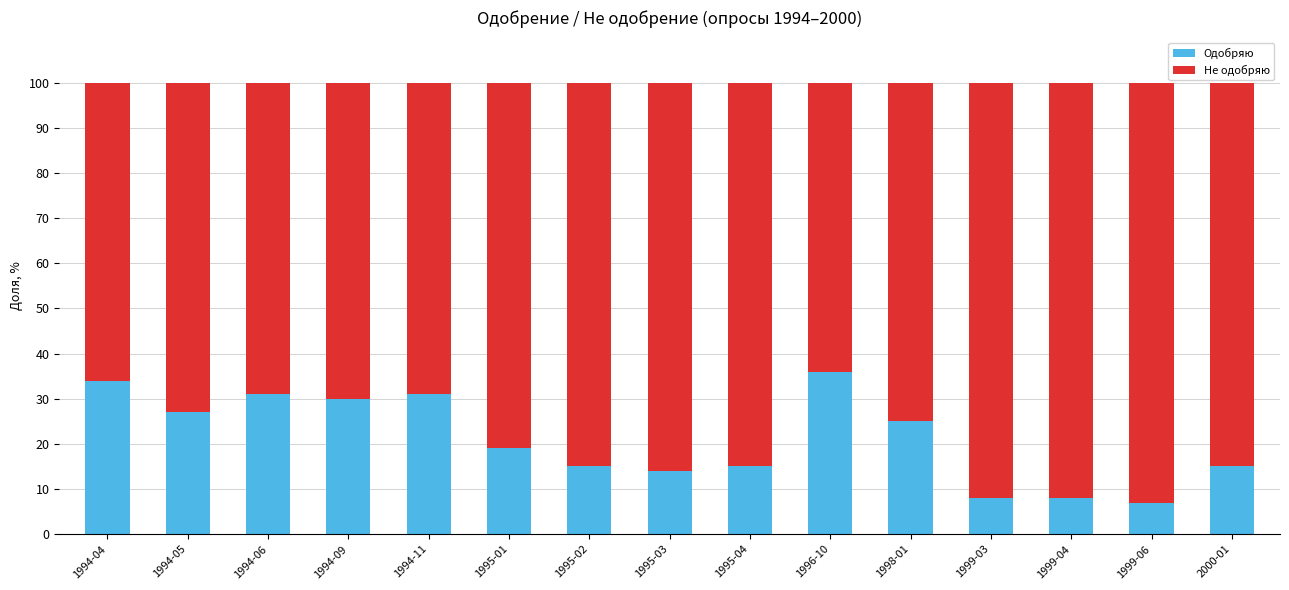

What is the maximum value for Одобряю?

36